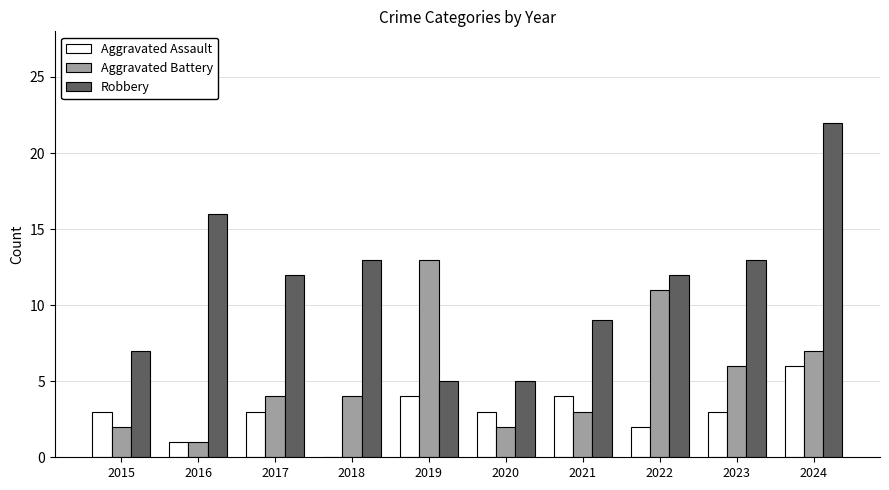

The Aggravated Battery series shows 4 at 2022. True or false?

False